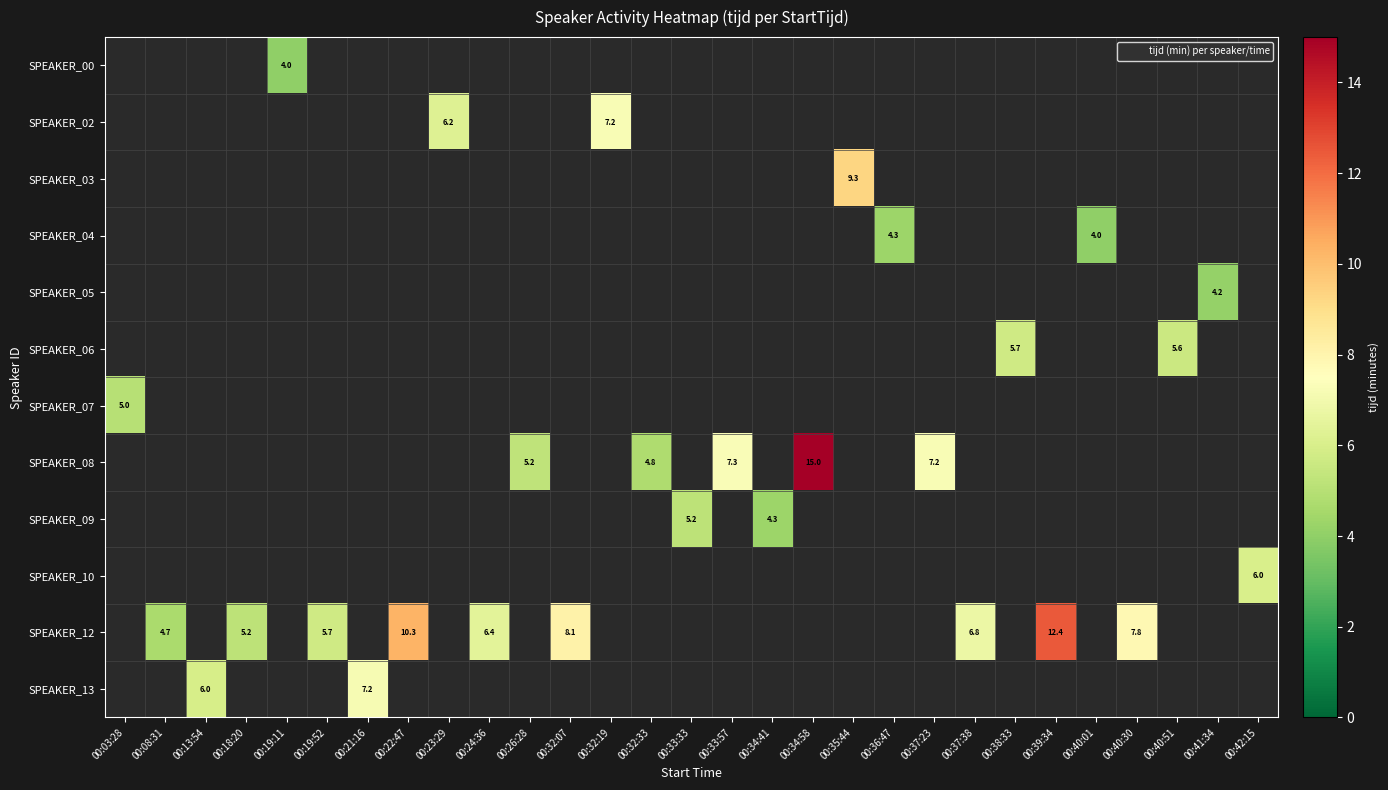

At 00:22:47, list the series in order from smallest to largest.

SPEAKER_00, SPEAKER_02, SPEAKER_03, SPEAKER_04, SPEAKER_05, SPEAKER_06, SPEAKER_07, SPEAKER_08, SPEAKER_09, SPEAKER_10, SPEAKER_12, SPEAKER_13